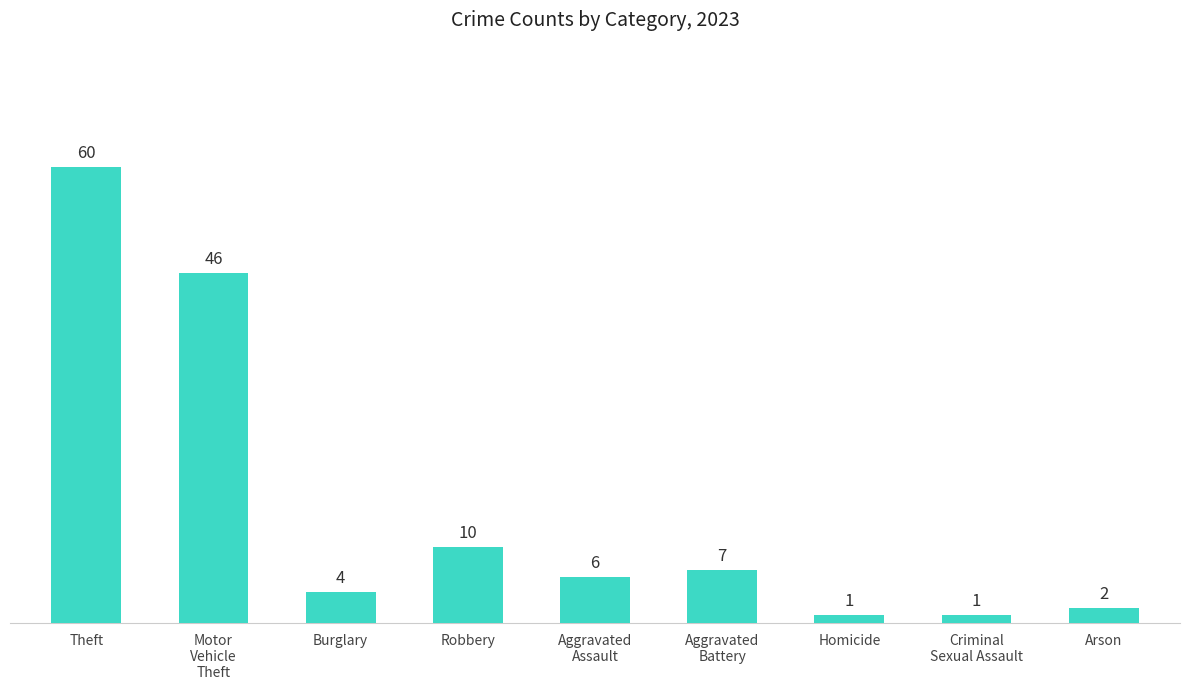

What is the difference between the second highest and minimum values?

45